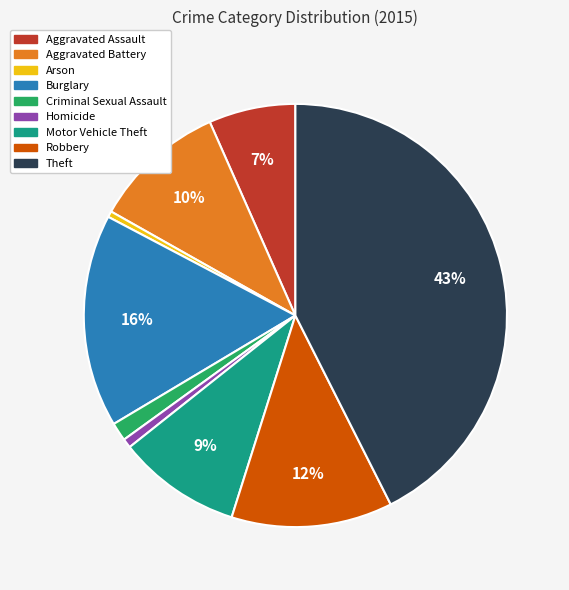

Between Theft and Burglary, which is larger?

Theft